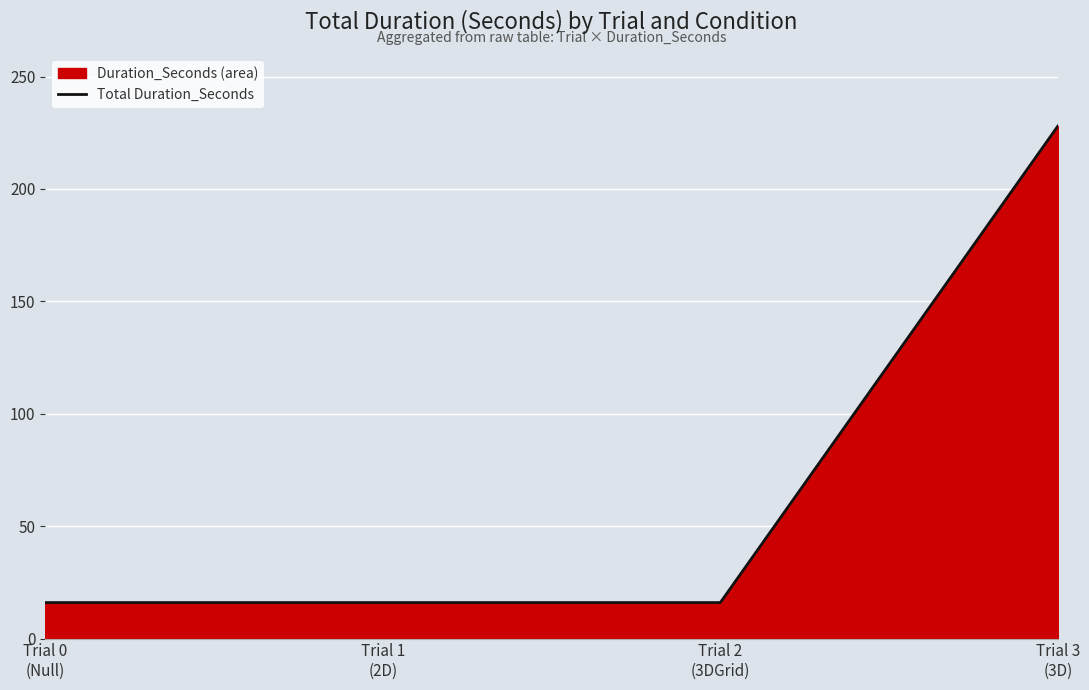

Reading left to right, extract all data points from this chart.

Trial 0
(Null)=16	Trial 1
(2D)=16	Trial 2
(3DGrid)=16	Trial 3
(3D)=228